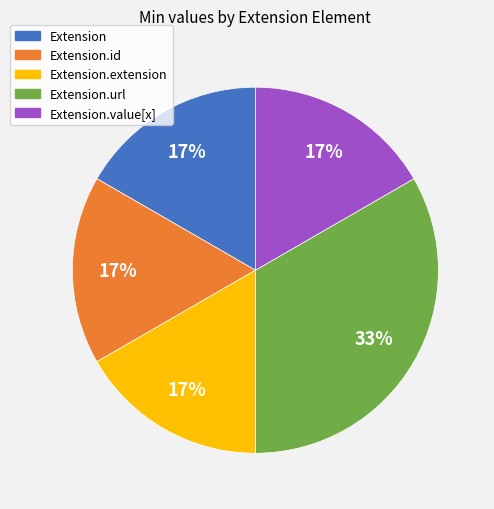

What is the largest slice in the pie chart?

Extension.url